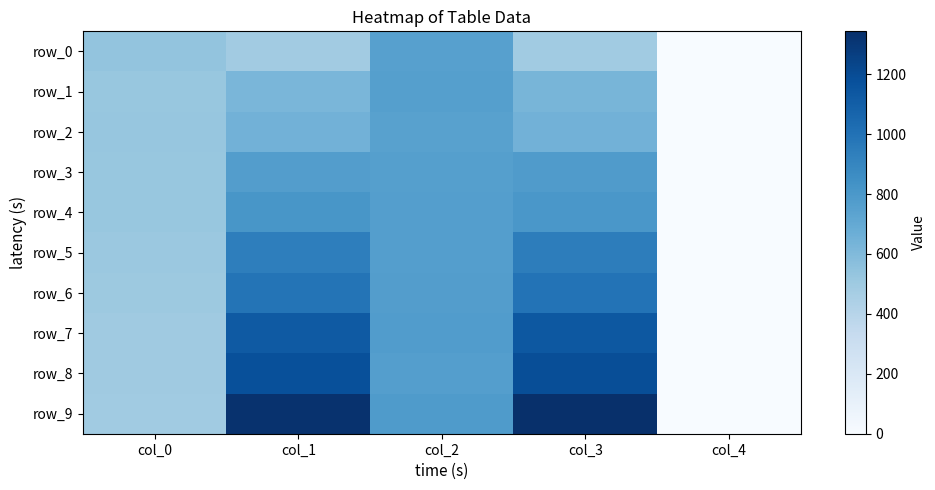

How many data points in row_8 are above 763?

3